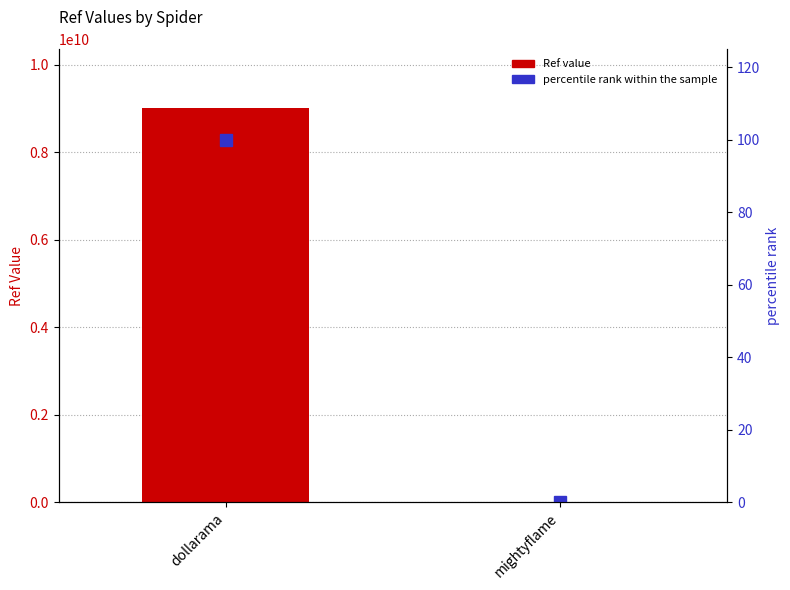

What is the spread (max minus min) of values at mightyflame?

5557.0